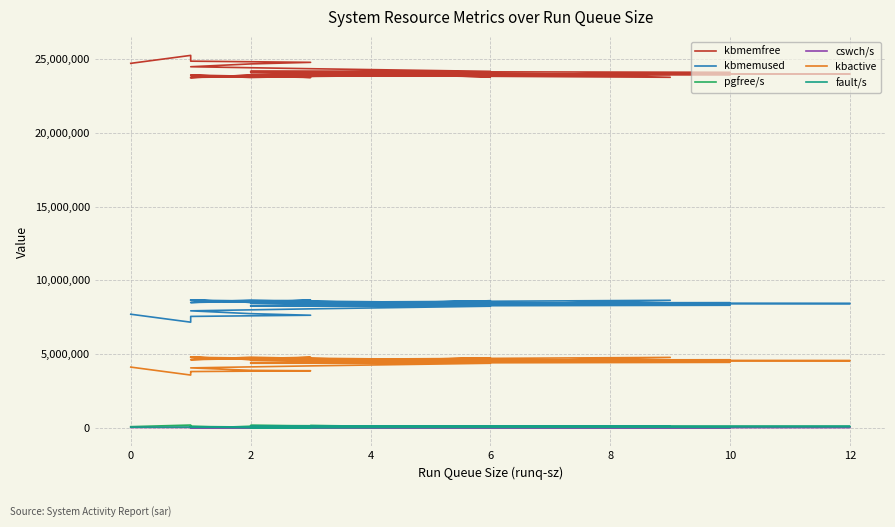

Which series has the largest range (max minus min)?

kbmemfree